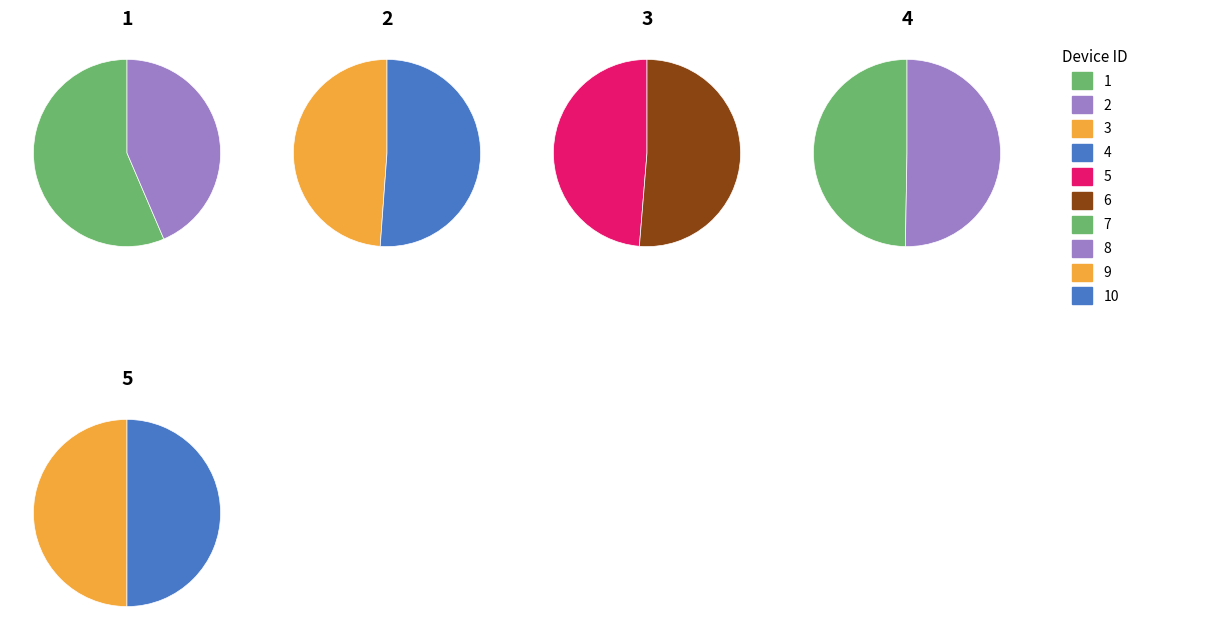

Is there a majority slice in this chart?

No